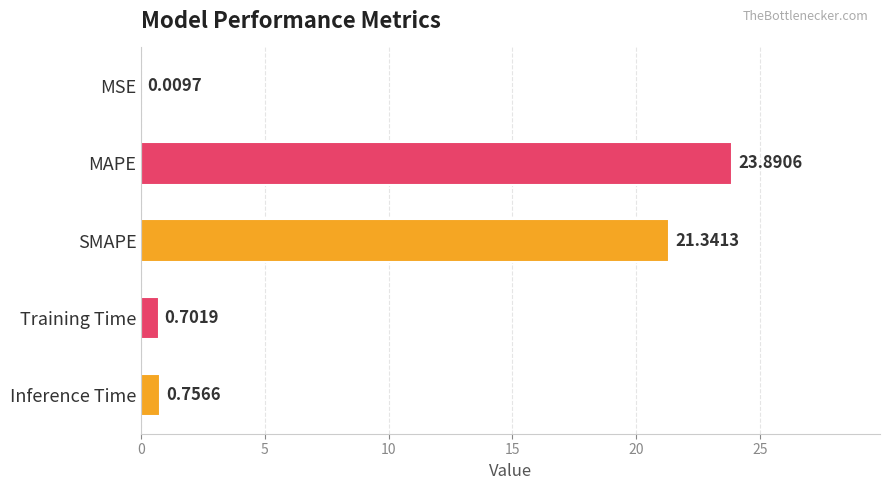

What is the change in value from MAPE to SMAPE?

-2.5